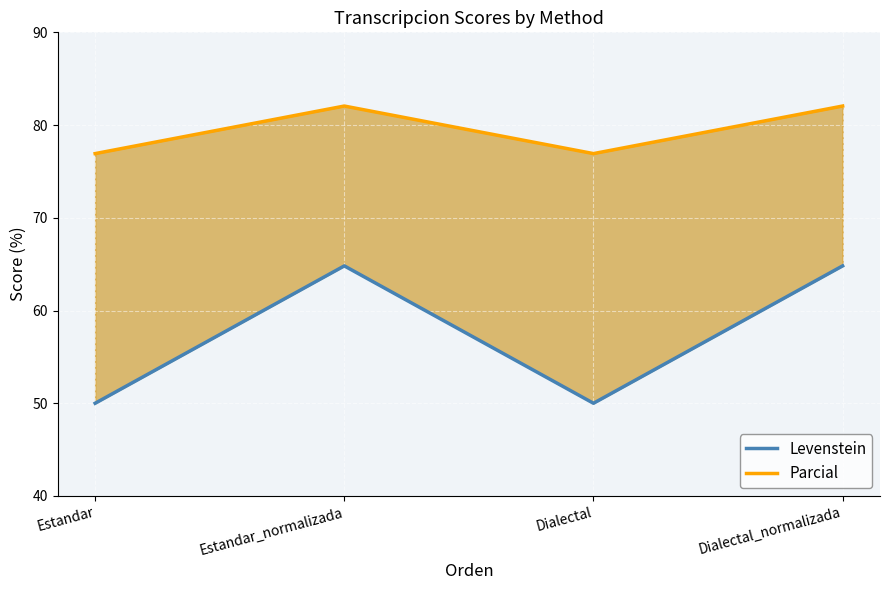

How many data points in Parcial are less than 82?

2